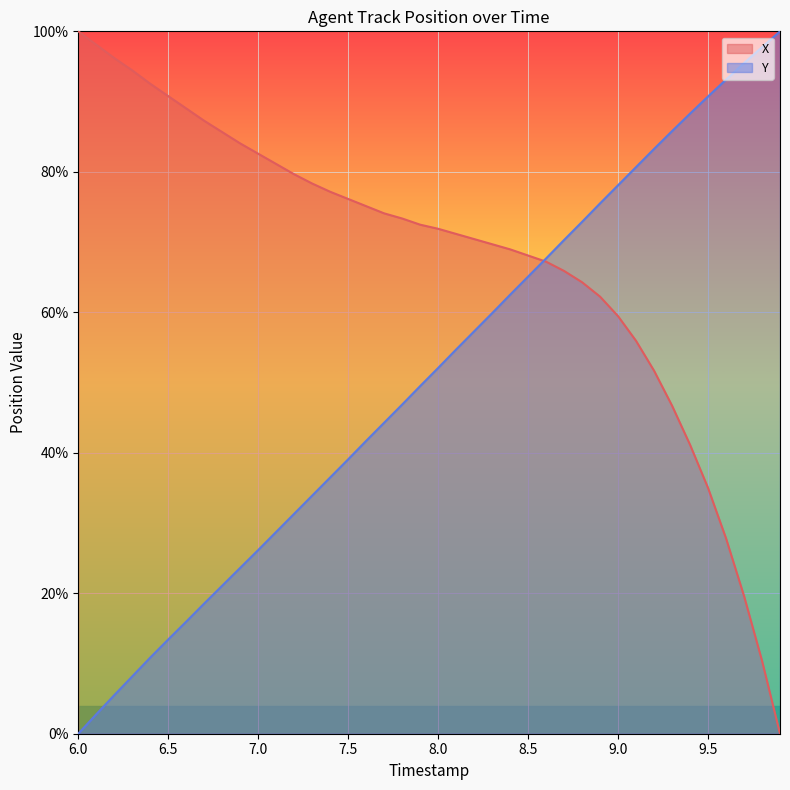

Rank the series by their average value, from highest to lowest.

X, Y